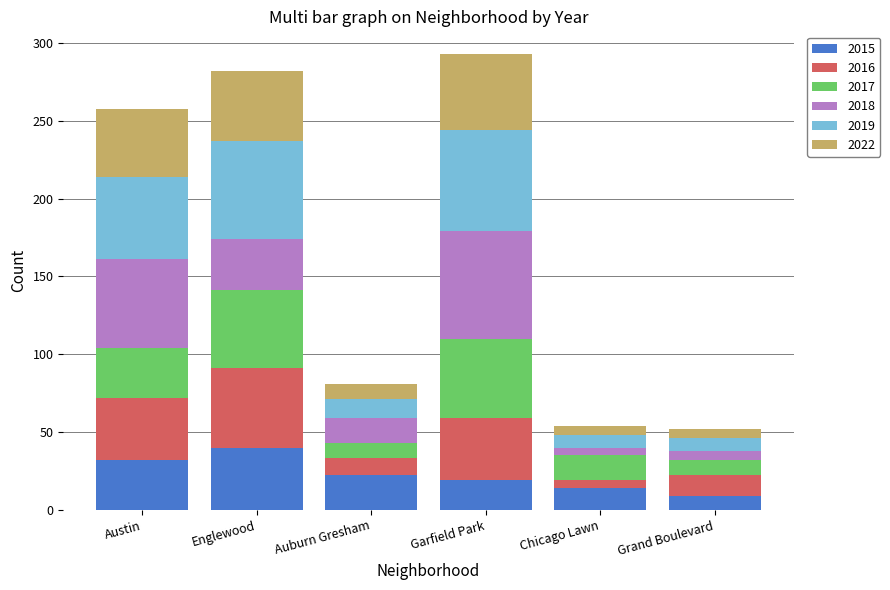

What is the minimum value for 2015?

9